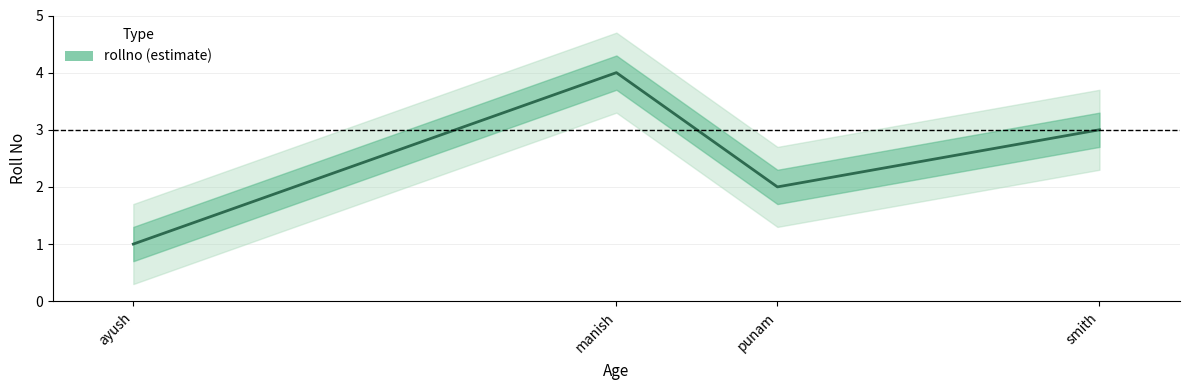

How many values are between 2 and 4?

3